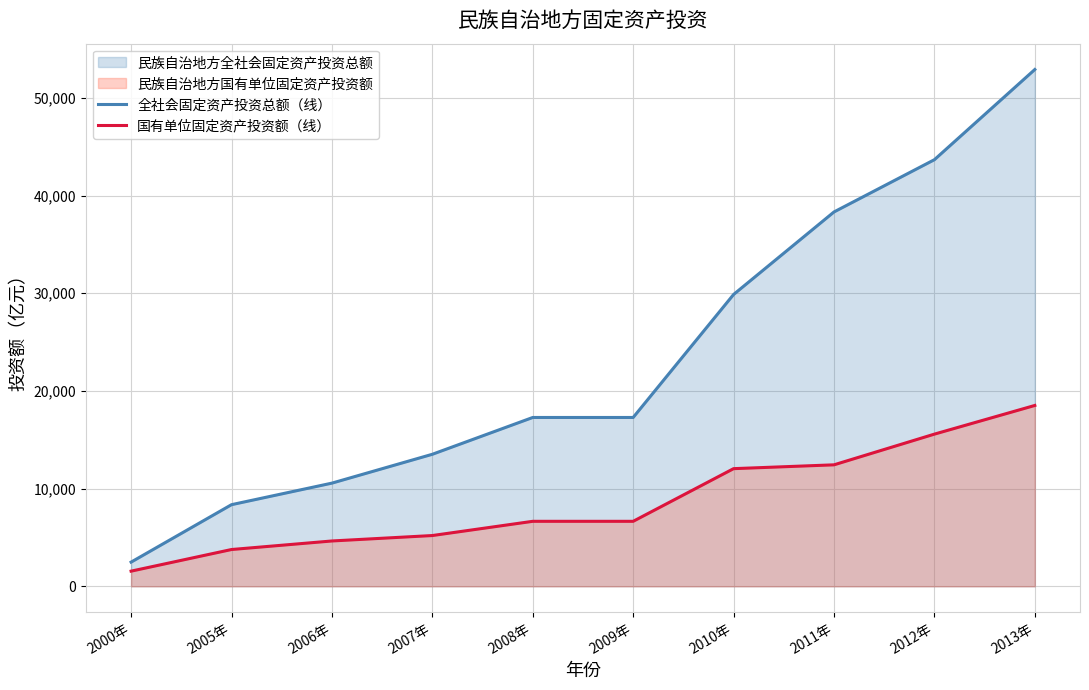

Where does the 国有单位固定资产投资额（线） series first go above 6655?

2008年